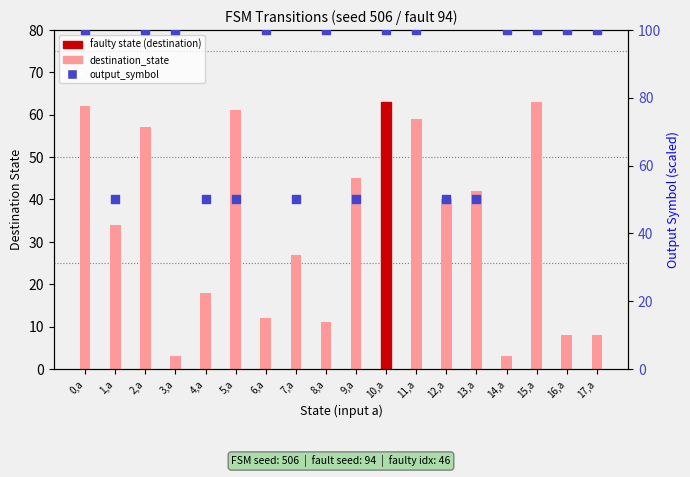

Which series contains the highest Y value?

output_symbol